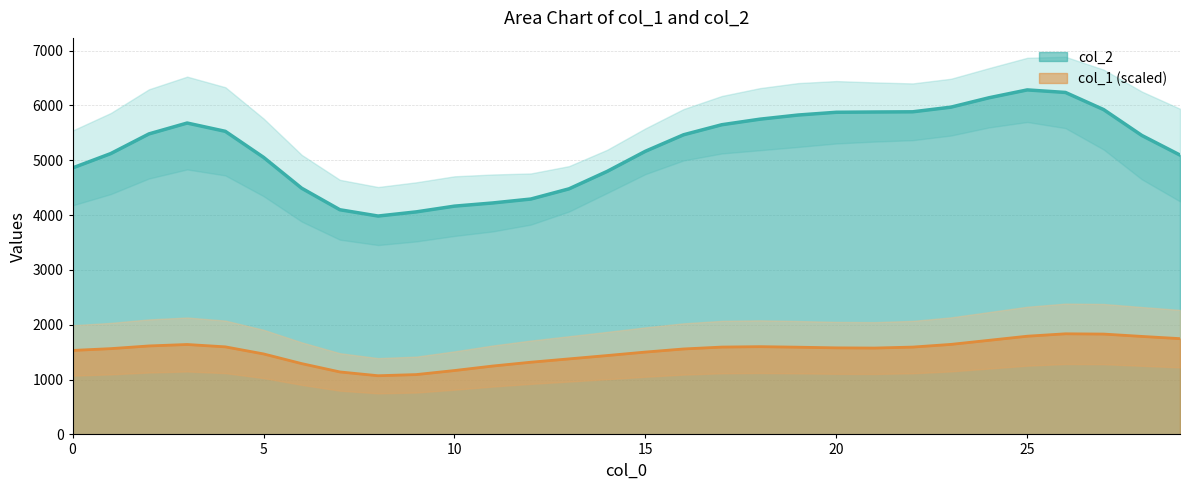

True or false: col_2 and col_1 intersect in this chart.

False